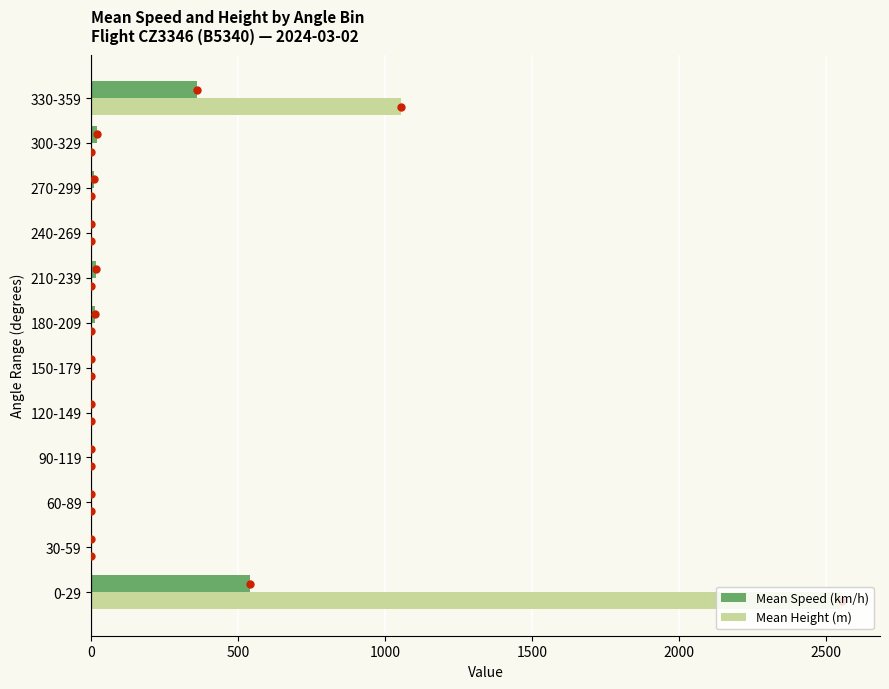

At which category does the chart reach its peak across all series?

0-29